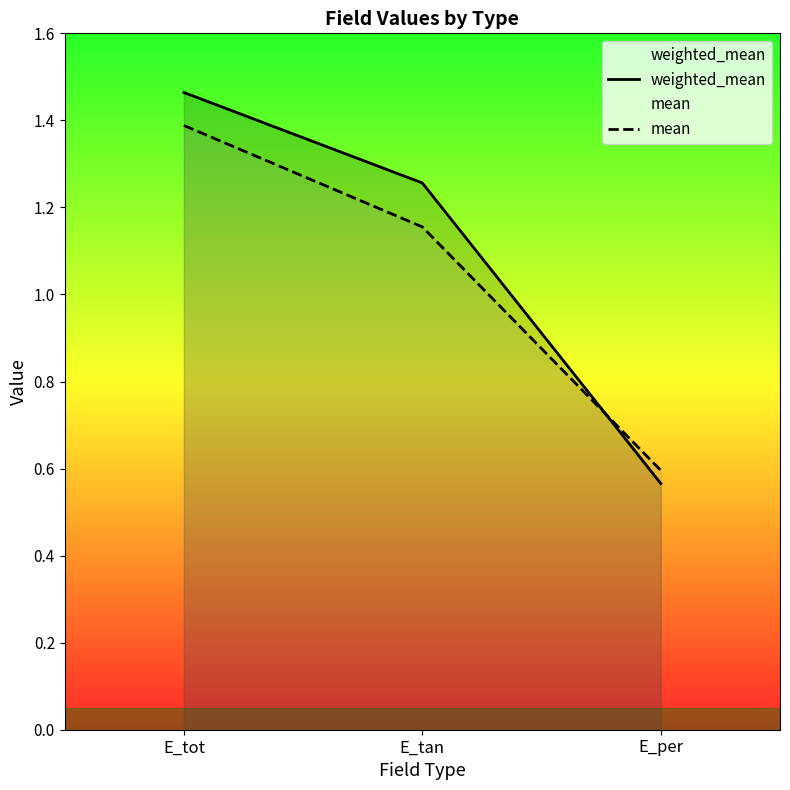

True or false: weighted_mean has a value of 0.1 at E_per.

False